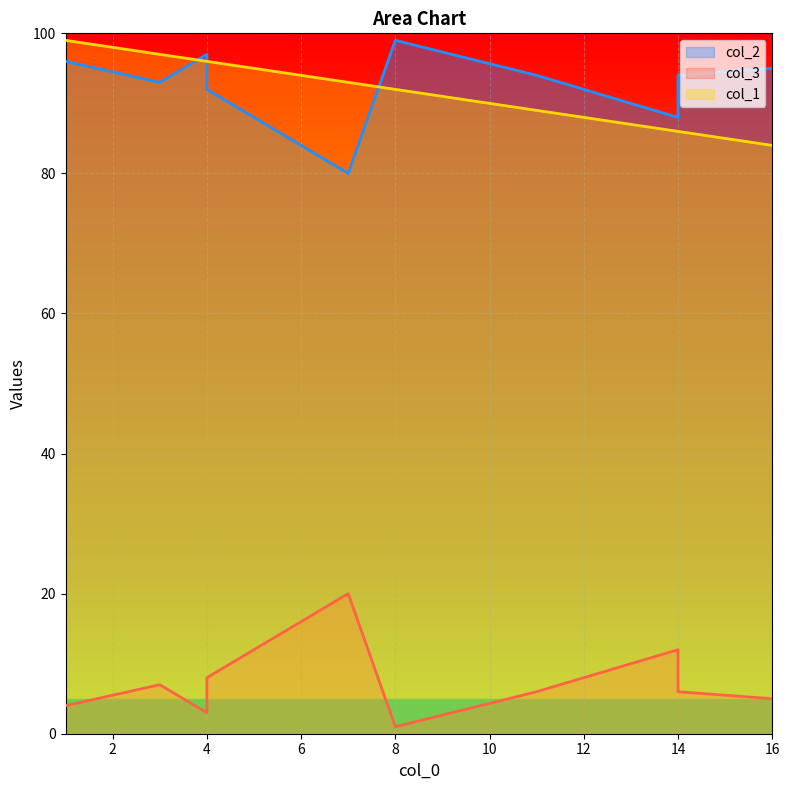

At 3, list the series in order from largest to smallest.

col_1, col_2, col_3